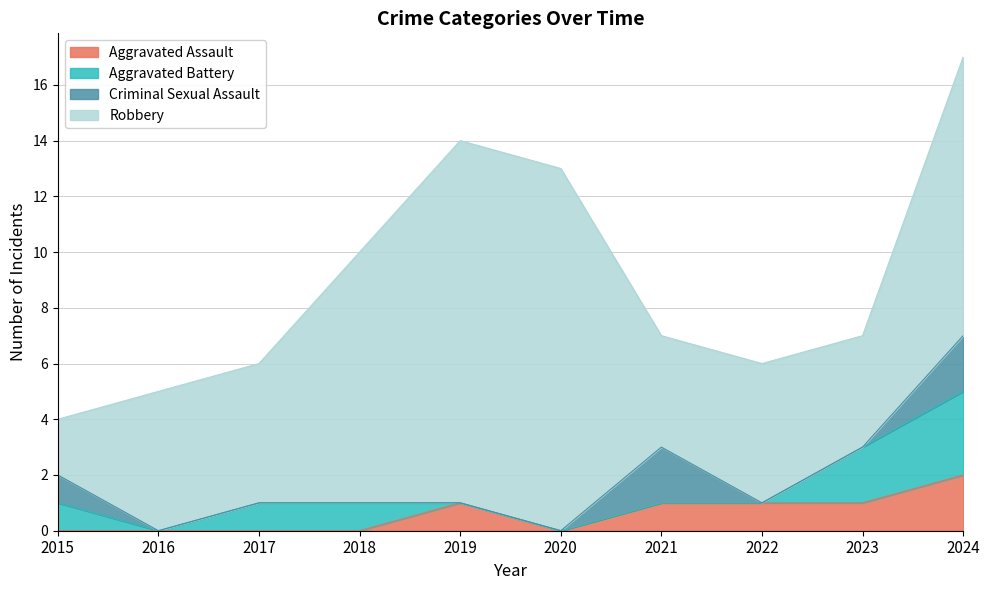

At which category does Aggravated Assault reach its first local peak?

2019